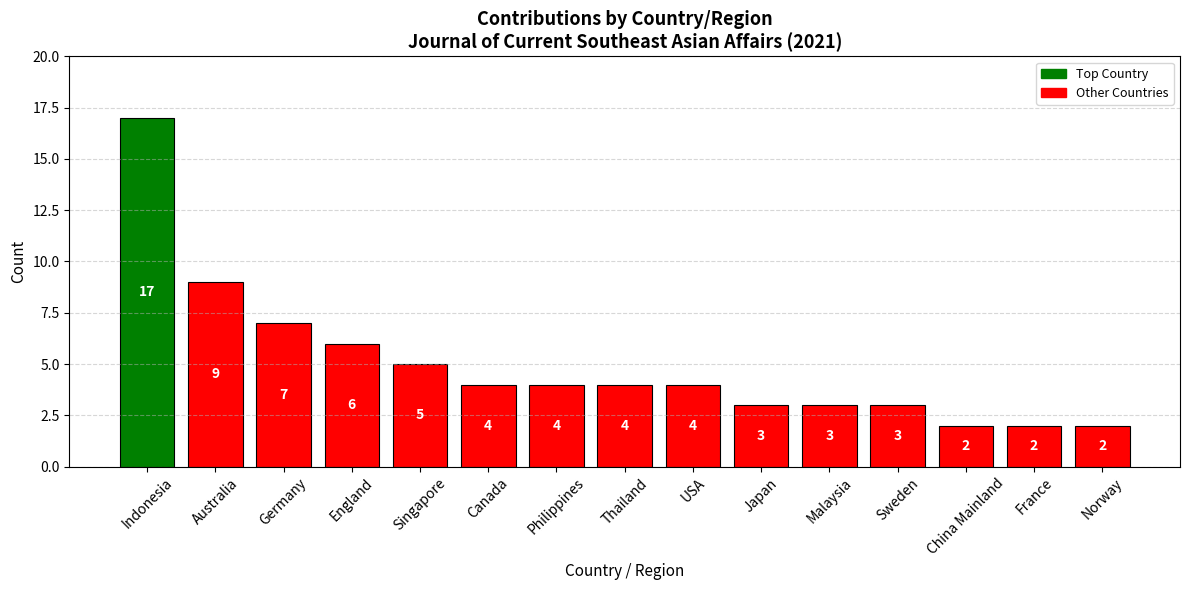

At which label does the data first exceed 4?

Indonesia